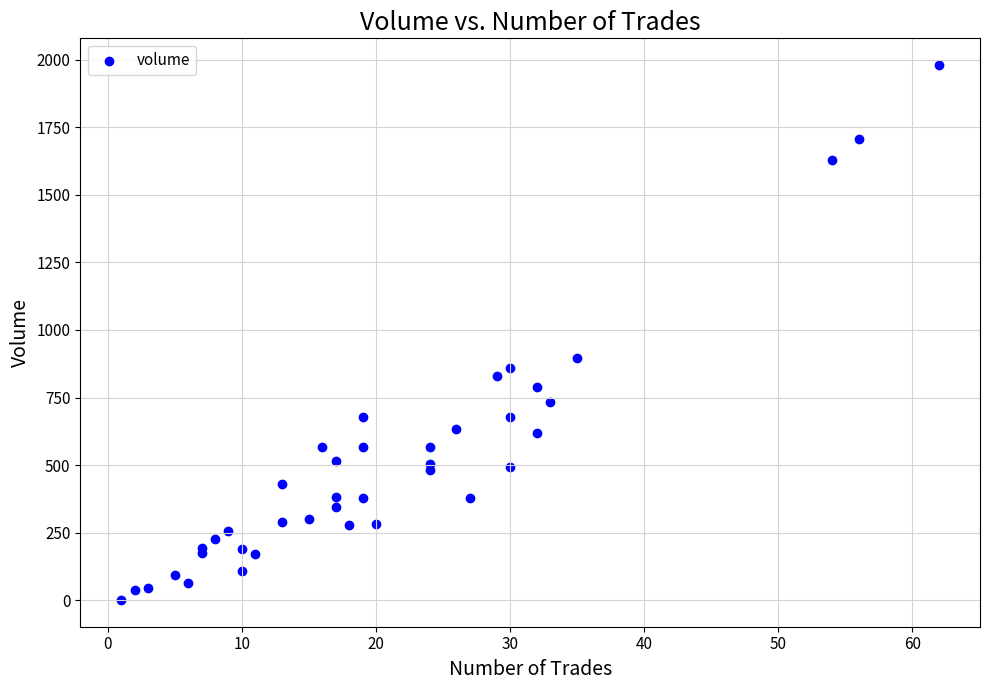

What Y value in the scatter plot is closest to 990?

897